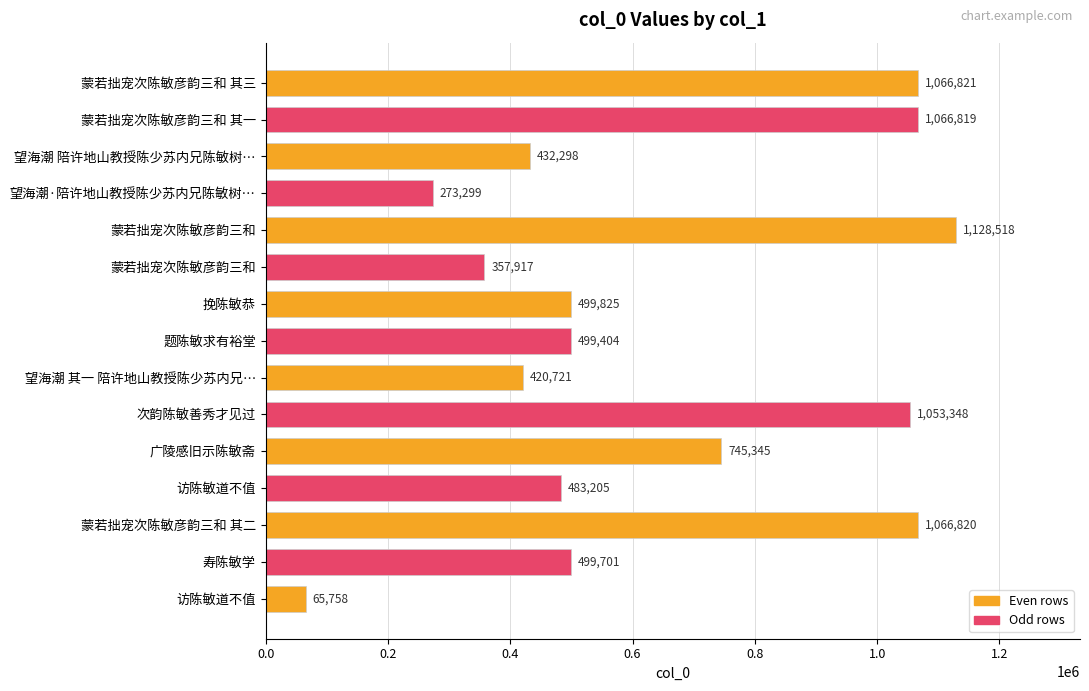

How many distinct data groups are displayed?

1